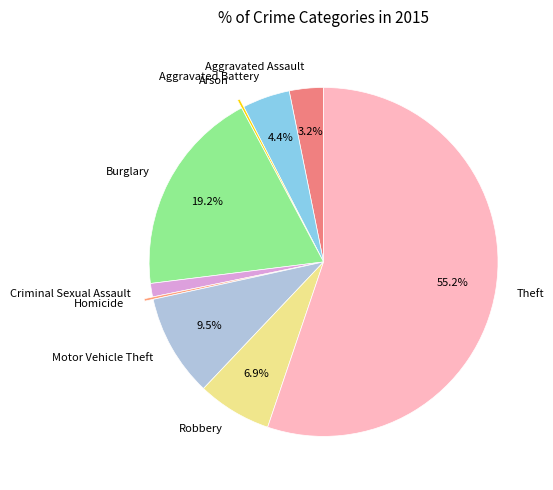

What portion of the pie excludes Theft?

44.8%